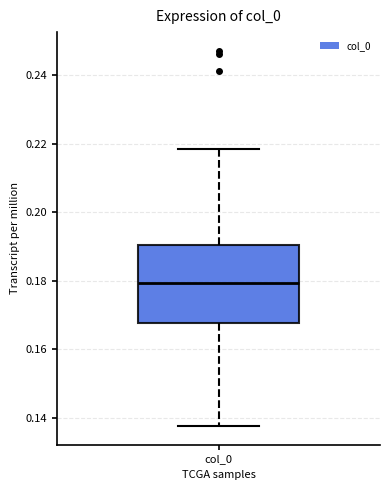

Transcribe this box plot: give where the median line is, the range the box spans, and where the two whiskers end, as read against the y-axis. The values are not printed on the chart, so give them approximately, as read against the axis.

median 0.180, box 0.168 to 0.190, whiskers 0.138 to 0.218